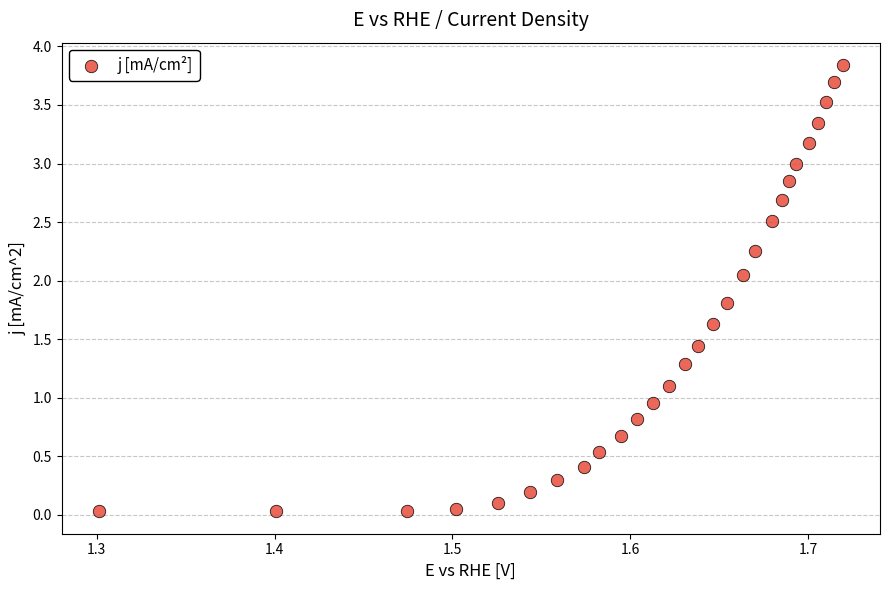

How many points are shown in the scatter plot?

28